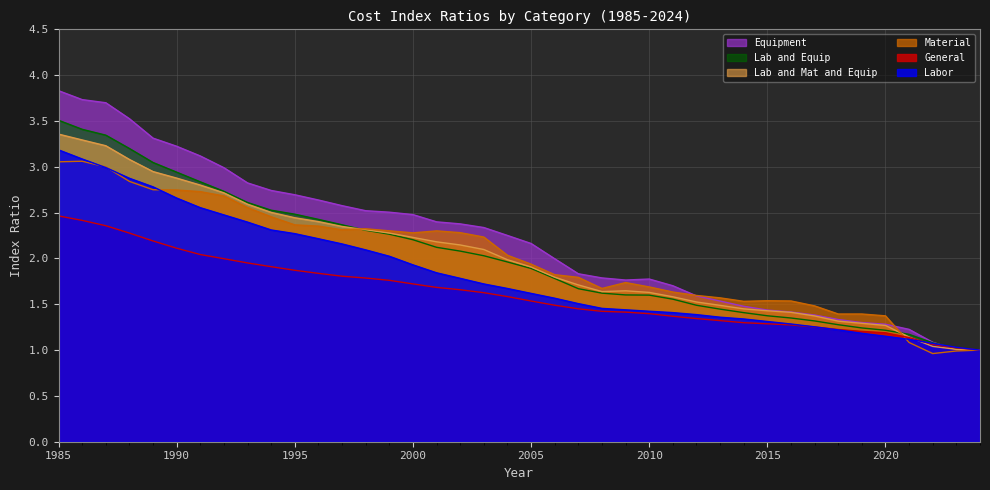

Which series has the largest range (max minus min)?

Equipment